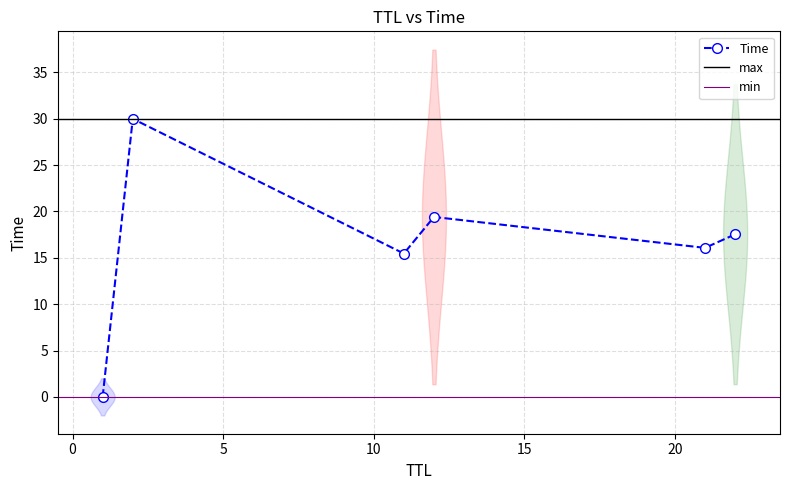

Does the chart display data point markers on the line(s)?

Yes